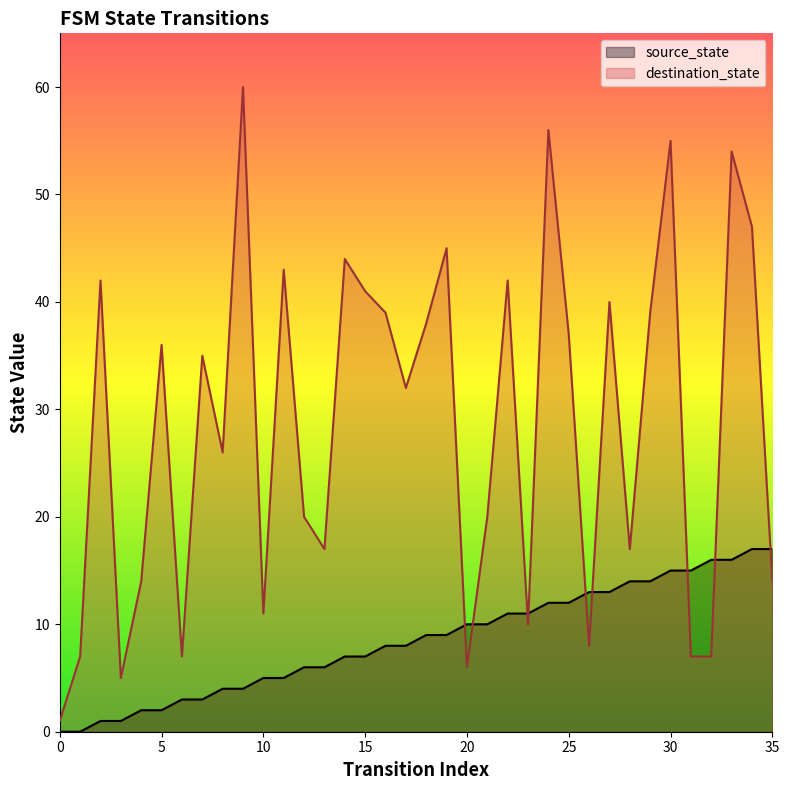

What is the difference between the destination_state values at 33 and 4?

40